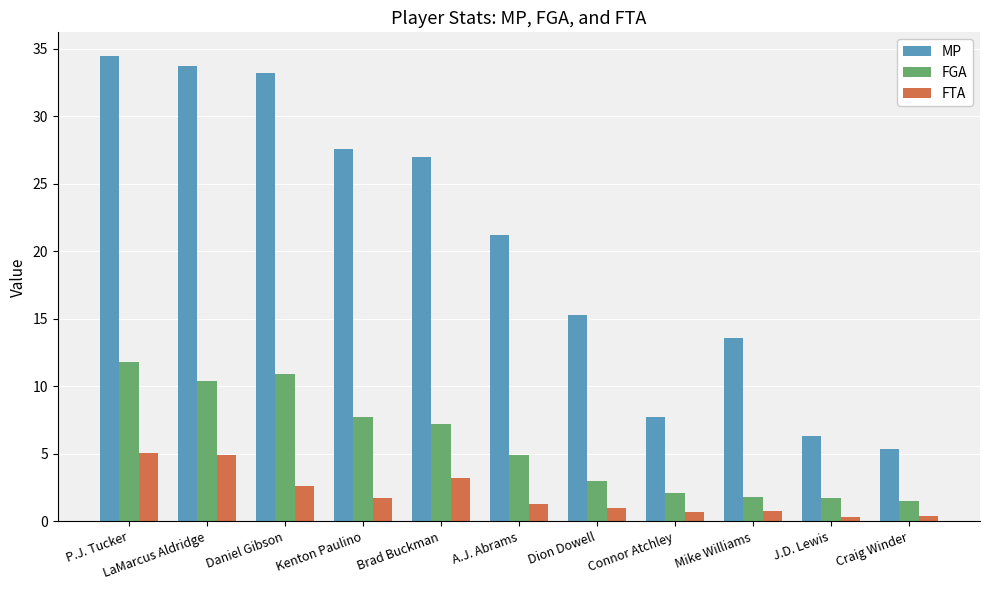

What is the highest value of the FTA series?

5.1